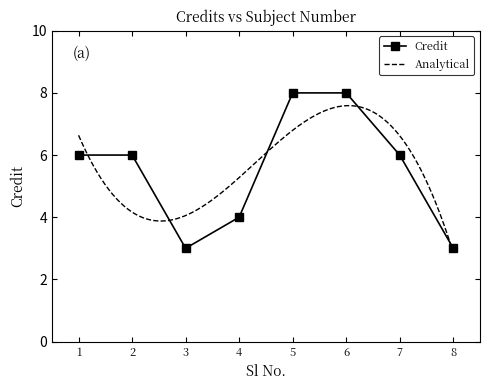

The Credit series shows 2 at 1. True or false?

False